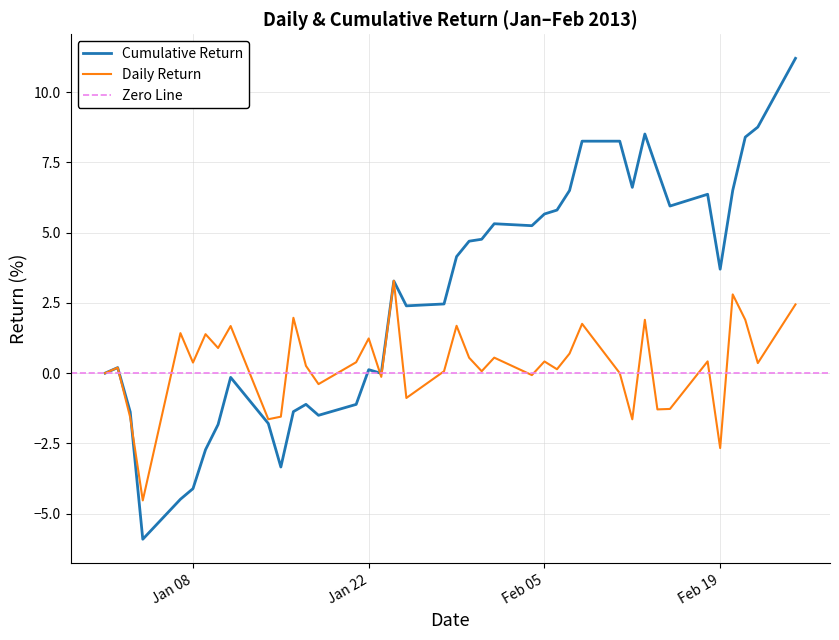

How many data points does each series have?

40